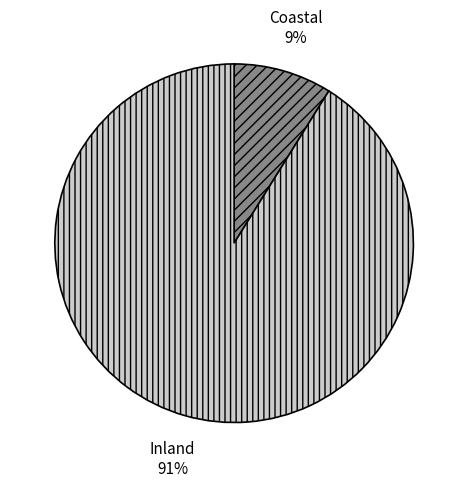

Combined, do Coastal and Inland account for over 50%?

Yes